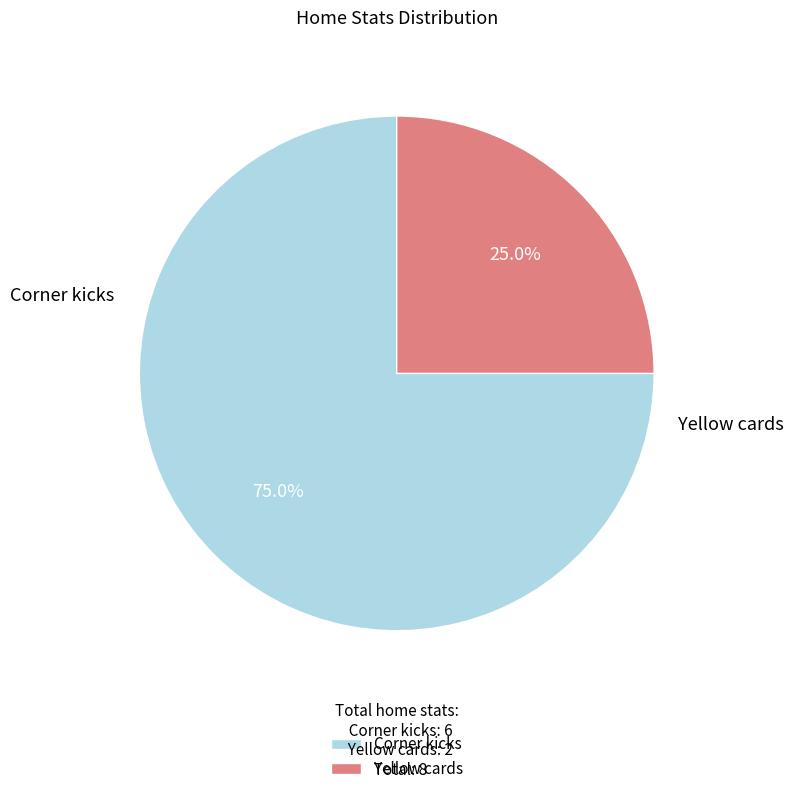

Combined, do Corner kicks and Yellow cards account for over 50%?

Yes